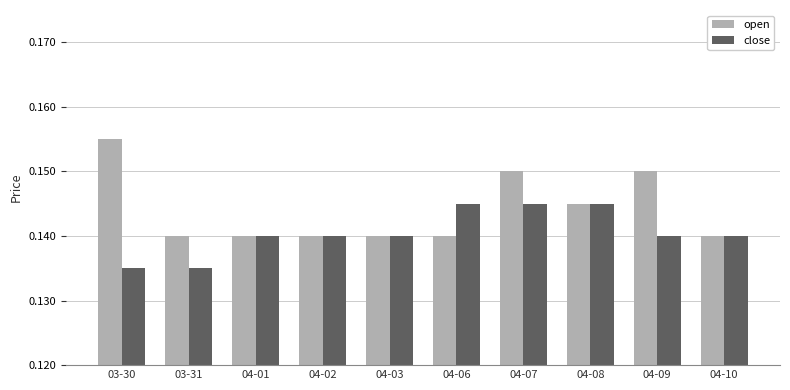

Count the number of data series in this chart.

2